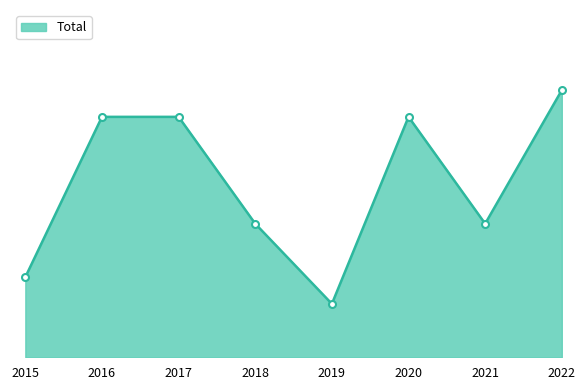

Does the chart display data point markers on the line(s)?

No